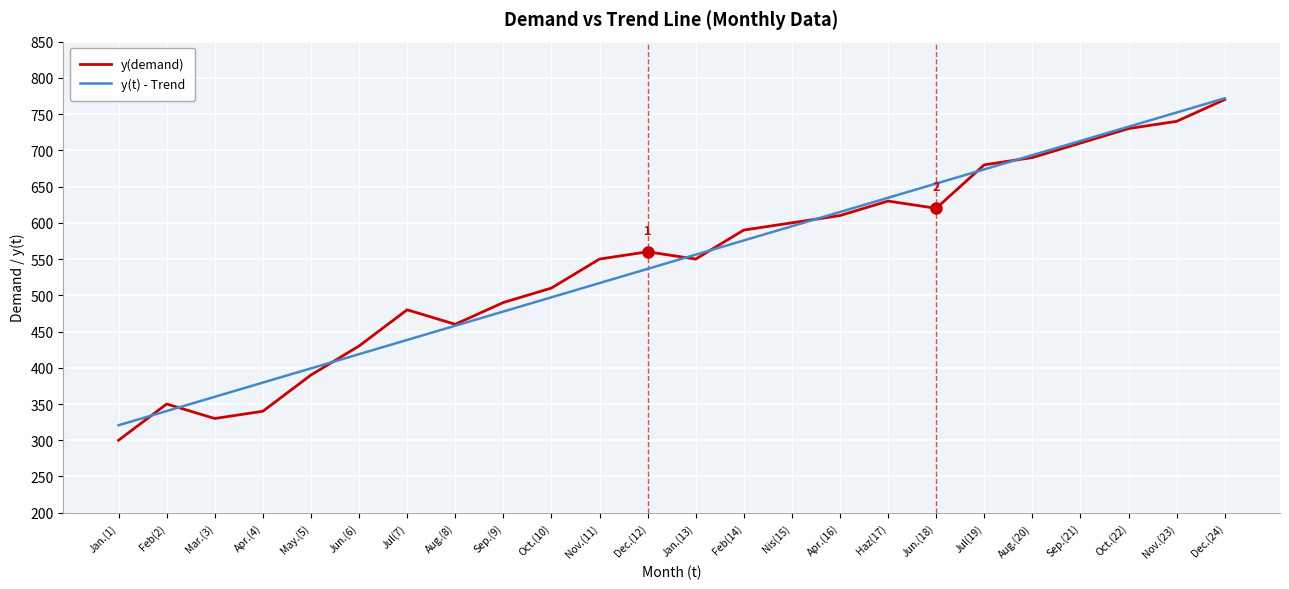

What is the spread (max minus min) of values at Dec.(12)?

23.6